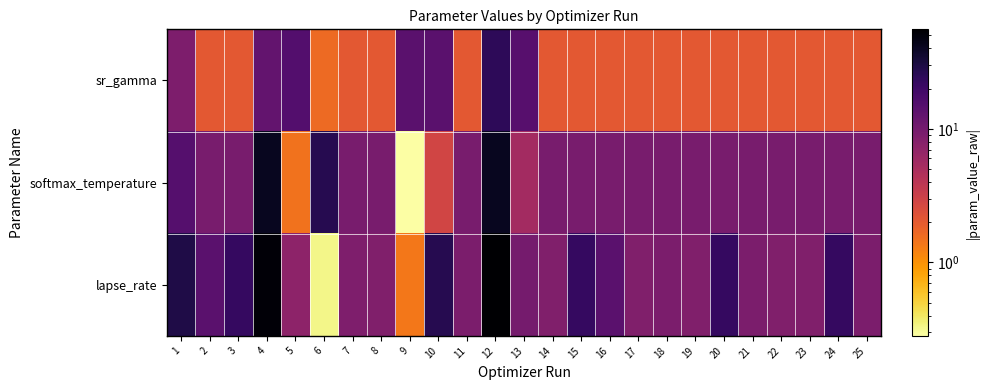

What is the total value across all series at 20?

33.8